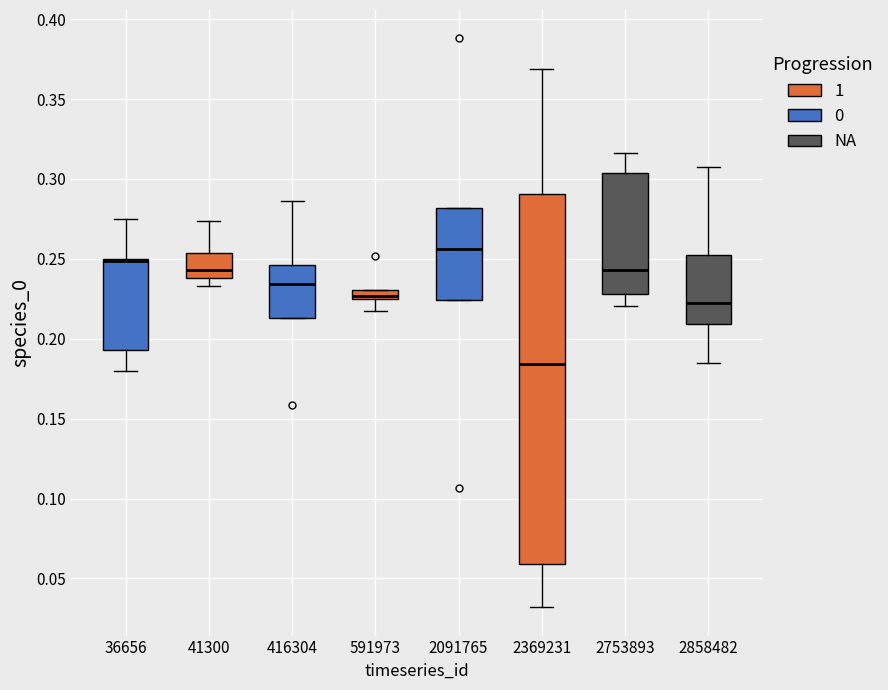

Where does the median line of the box at x = 2753893 sit on the y-axis? The values are not printed on the chart, so give them approximately, as read against the axis.

0.245